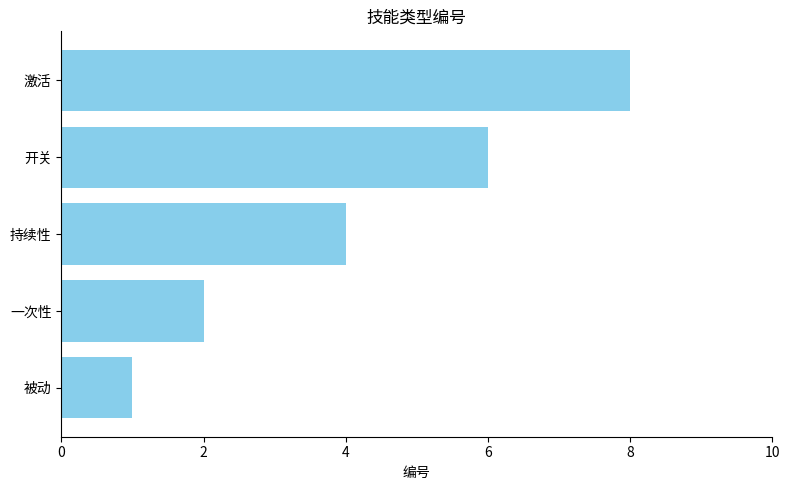

Rank the categories by value from highest to lowest.

激活, 开关, 持续性, 一次性, 被动